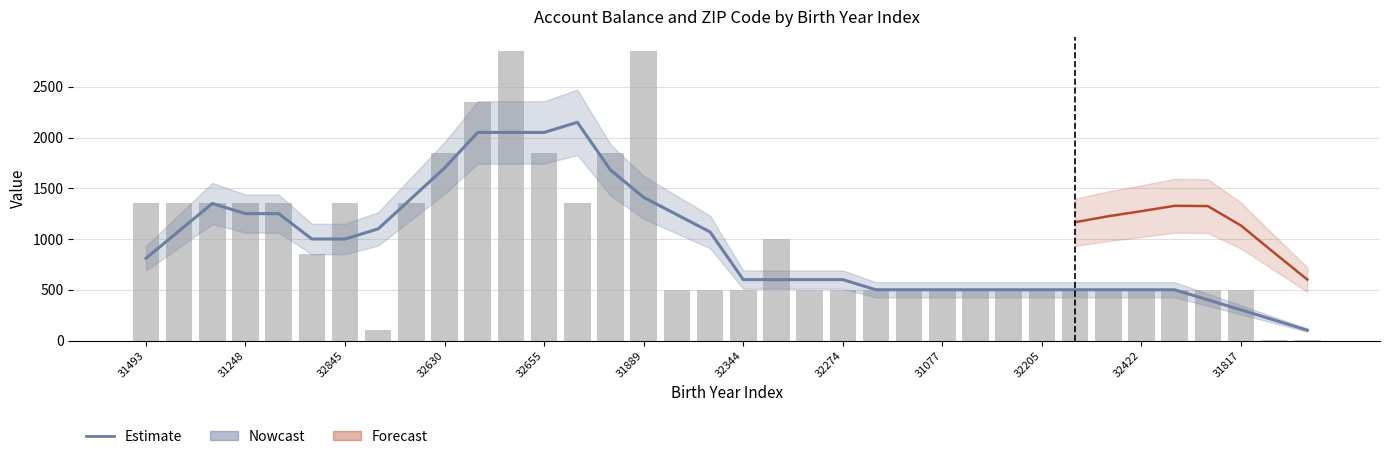

What is the difference between the Account Balance values at 17 and 31817?

2350